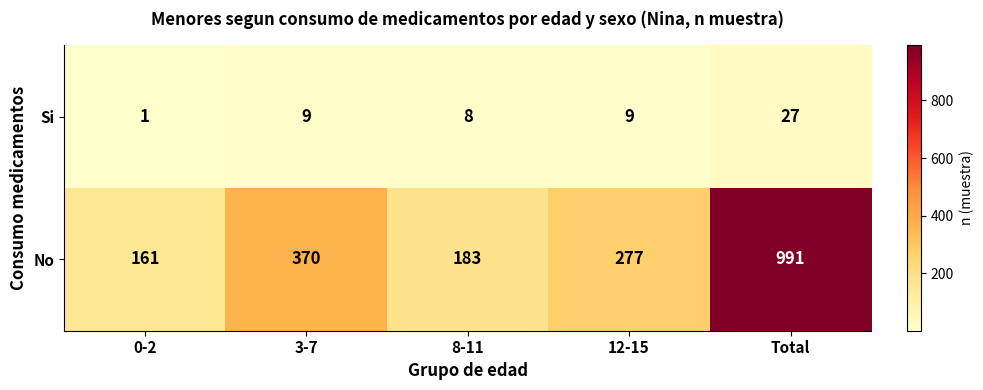

Which category has the highest value across all series?

Total